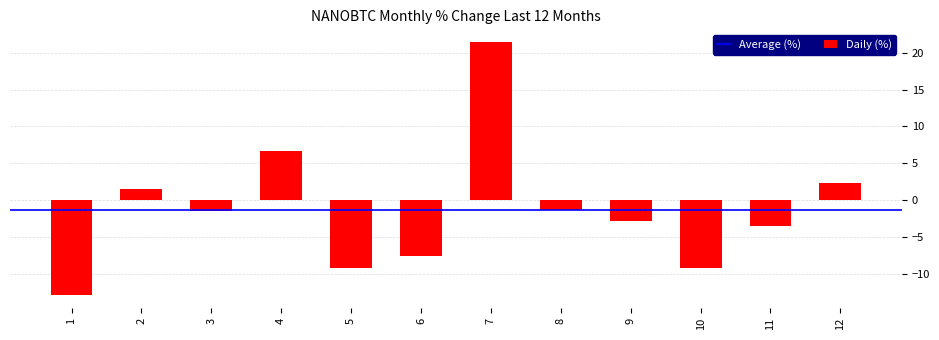

How many values are below -1?

8